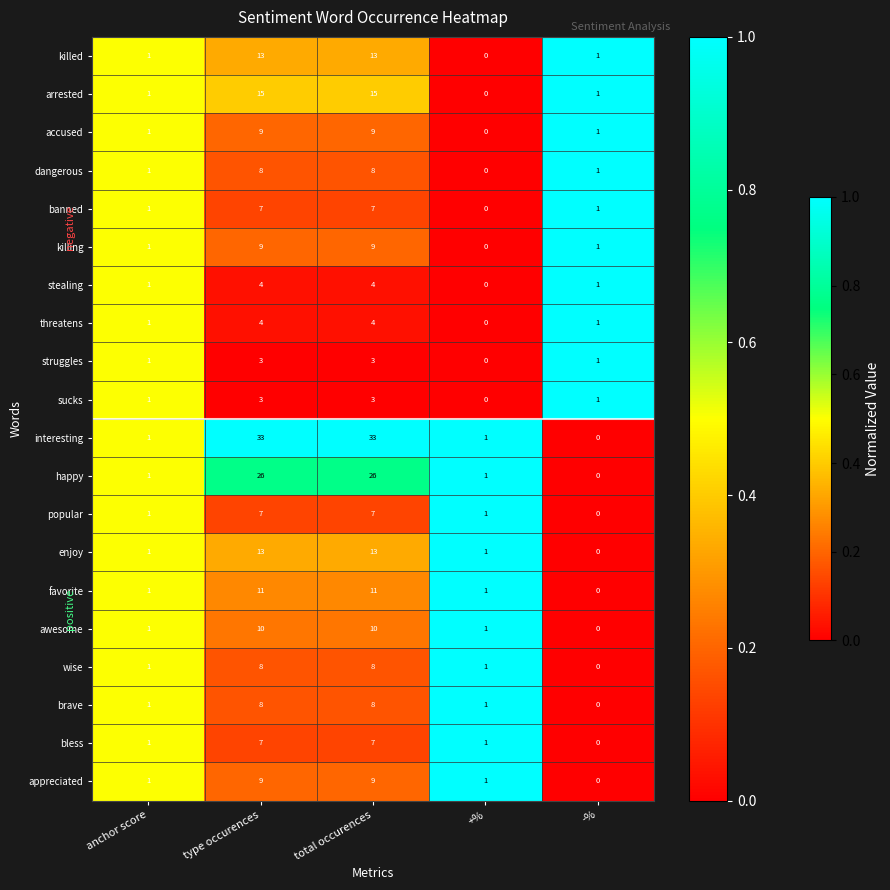

The value of enjoy at anchor score is 1. True or false?

True